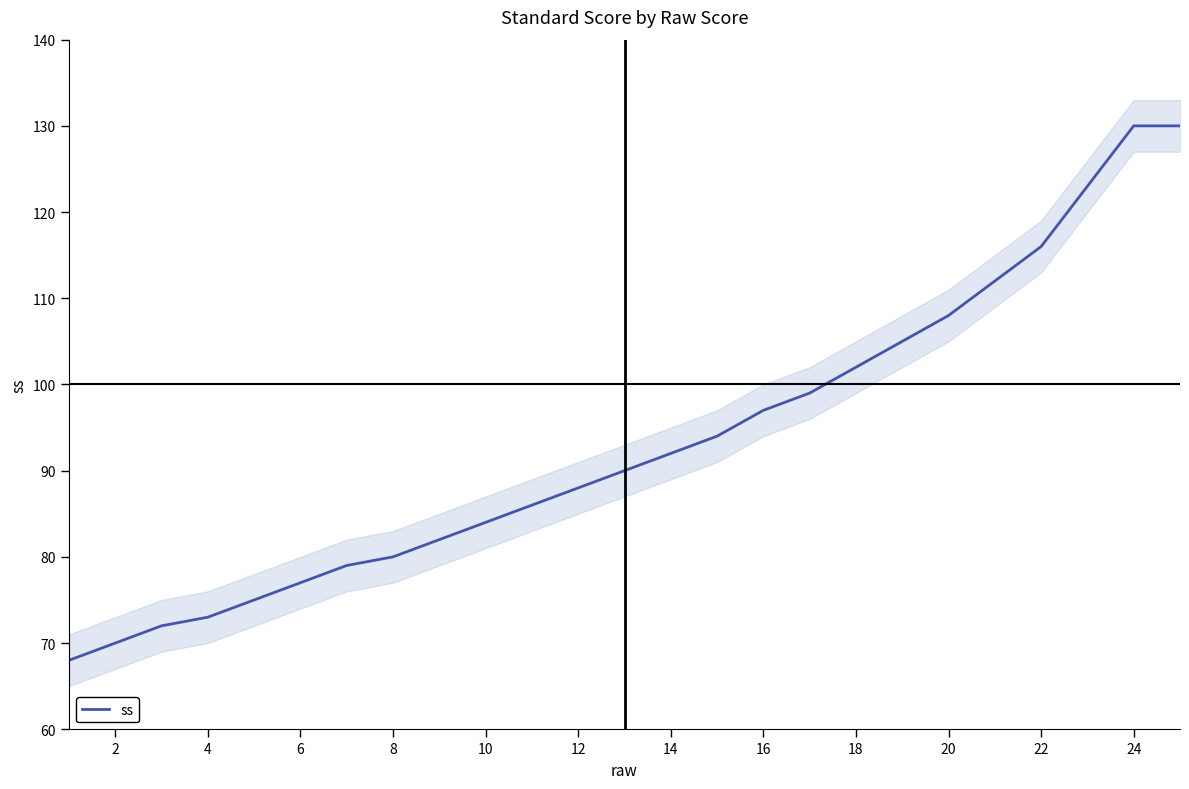

What is the minimum value for ss?

68